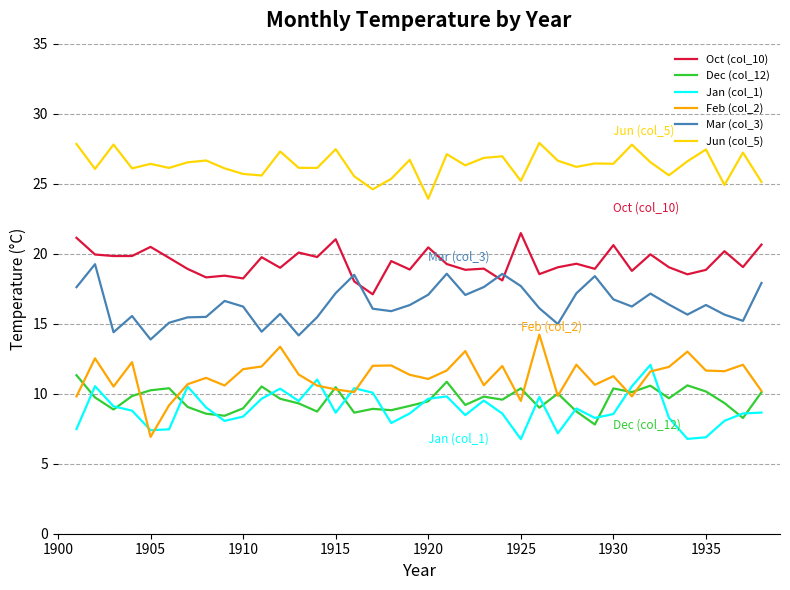

What is the greatest value displayed?

27.9